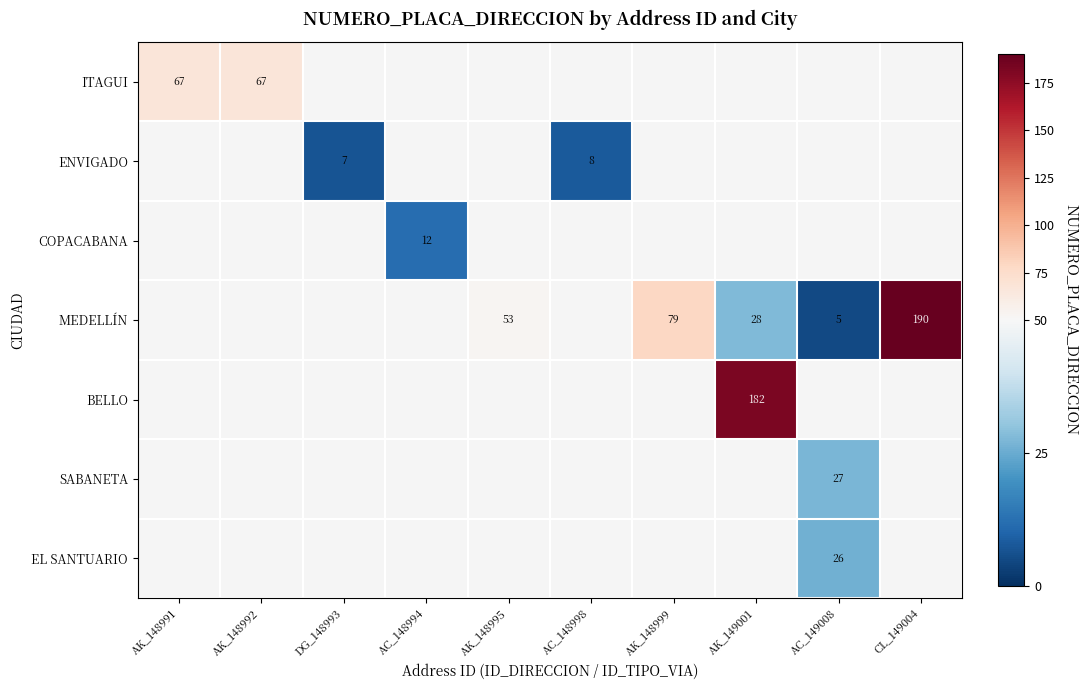

The value of ITAGUI at AK_148991 is 67. True or false?

True